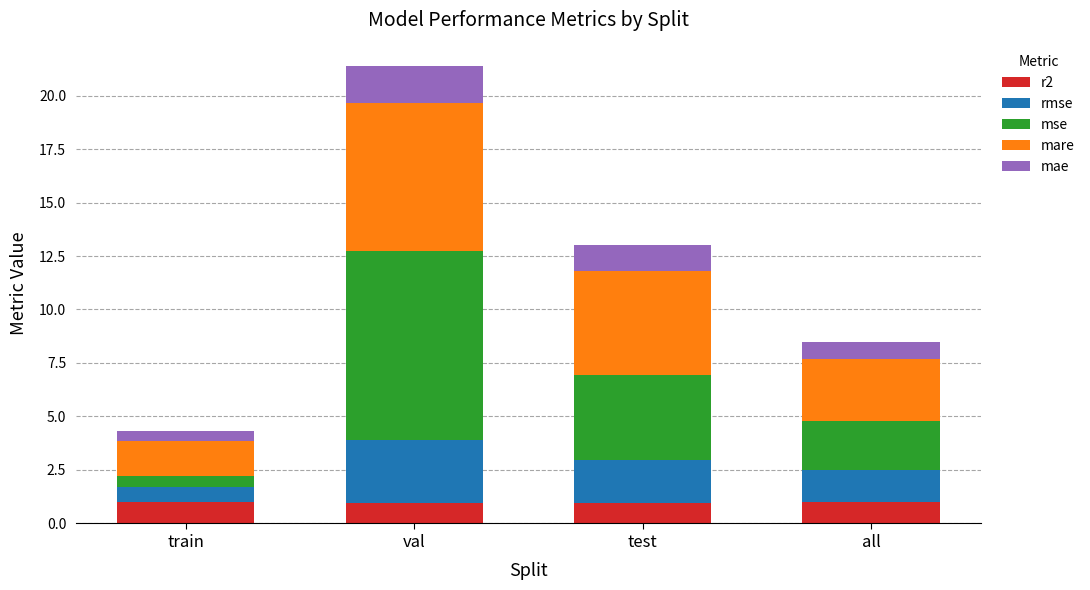

What is the total value across all series at val?

21.4